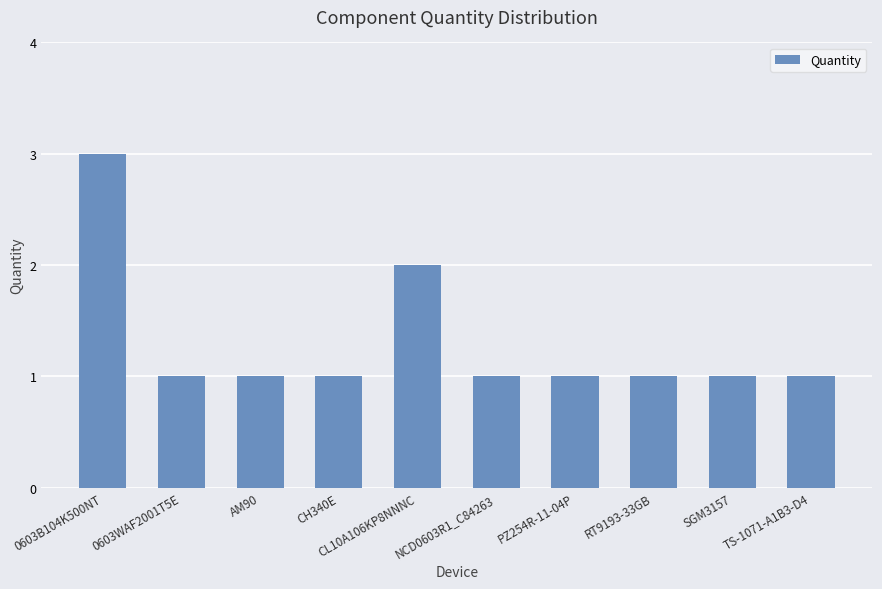

What position from the left is PZ254R-11-04P?

7